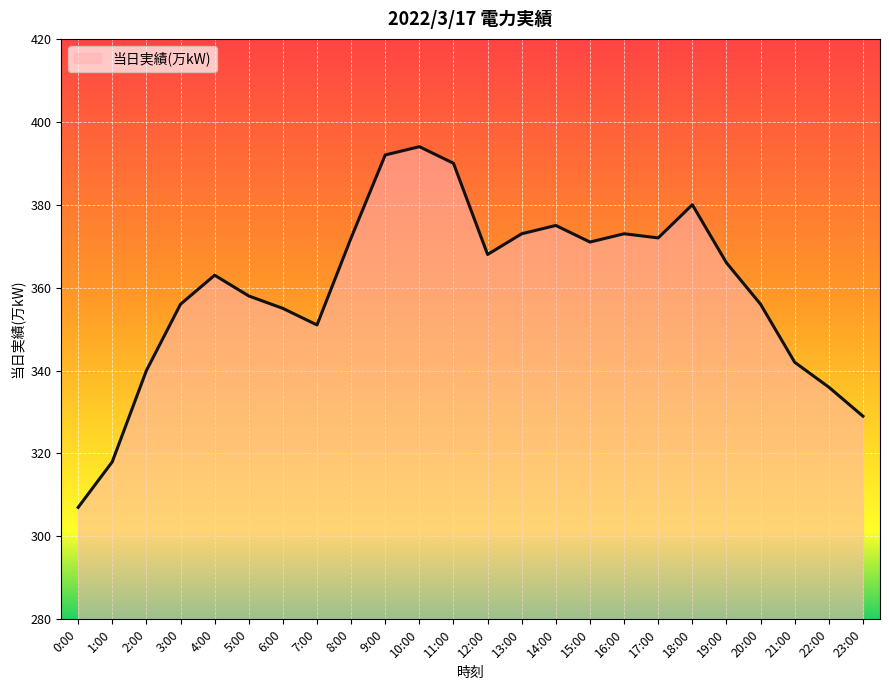

Where is the data nearest to the value 350?

7:00